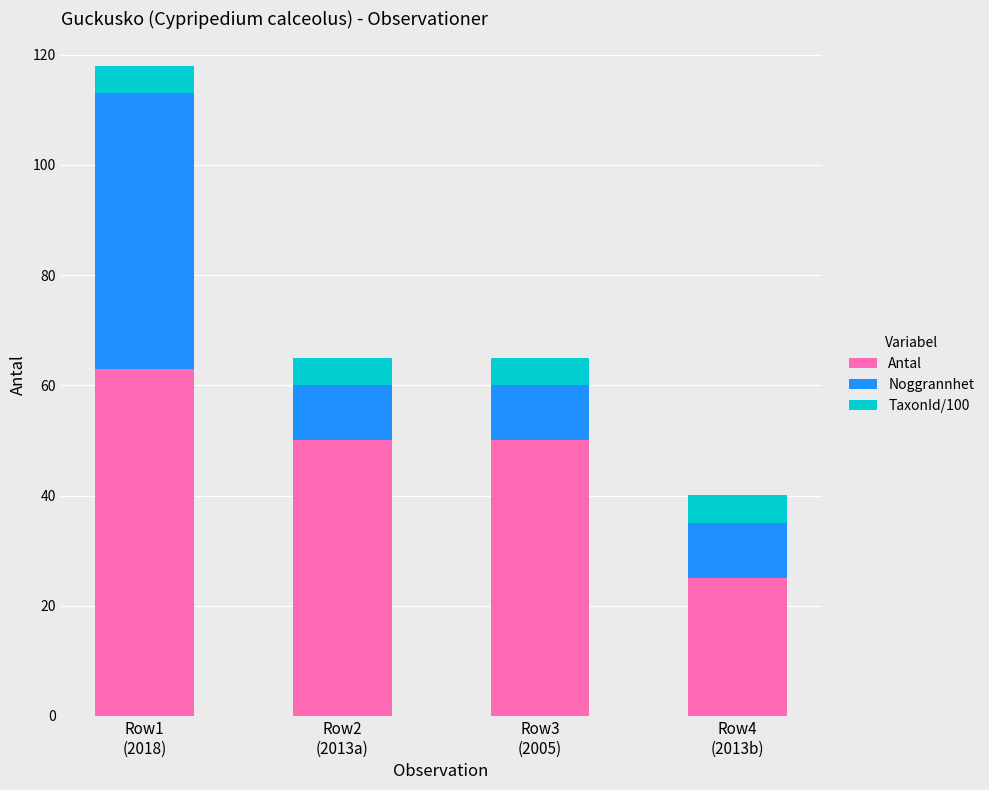

What is the maximum value for Antal?

63.0